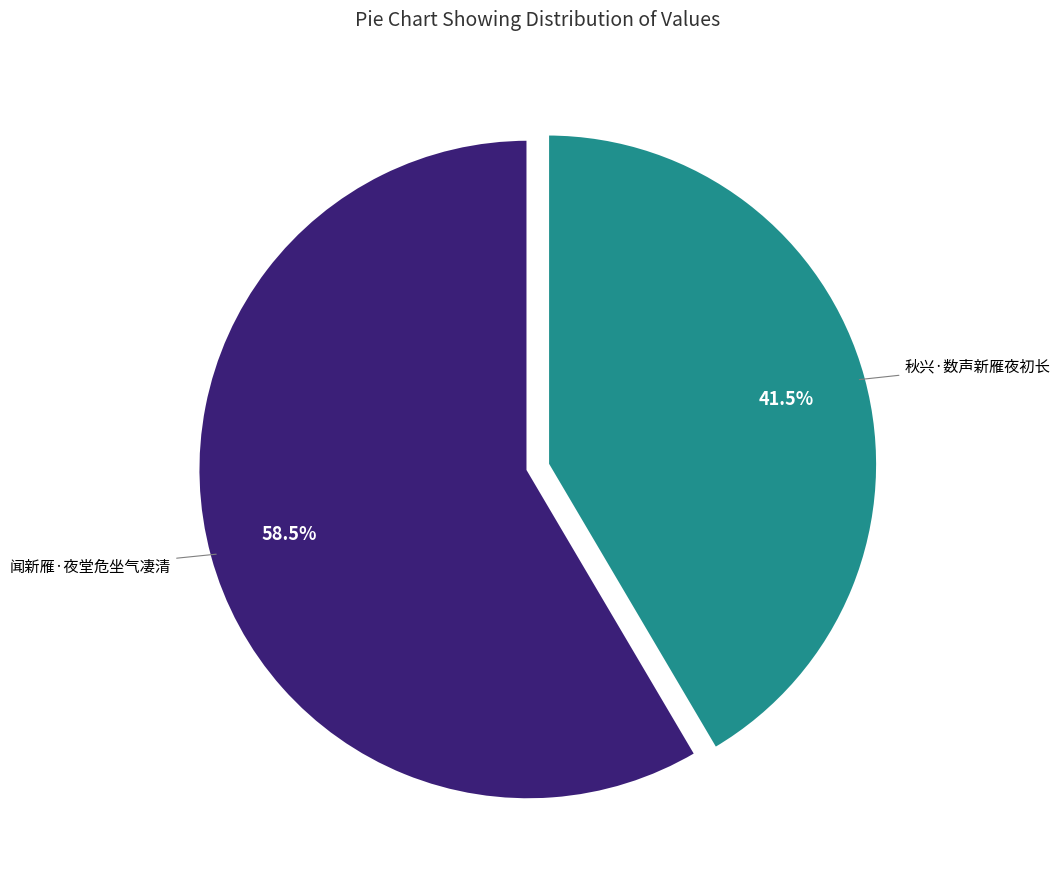

Is there a majority slice in this chart?

Yes